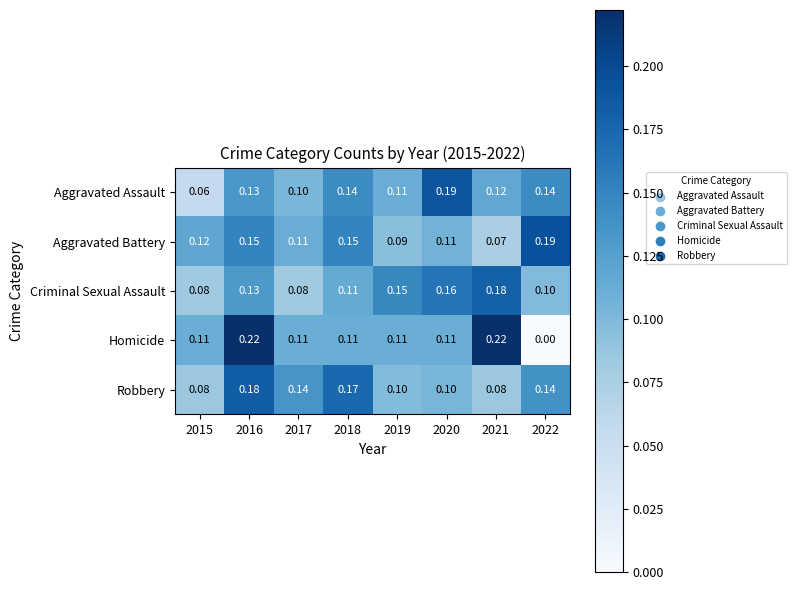

Which series has the widest spread of values?

Homicide